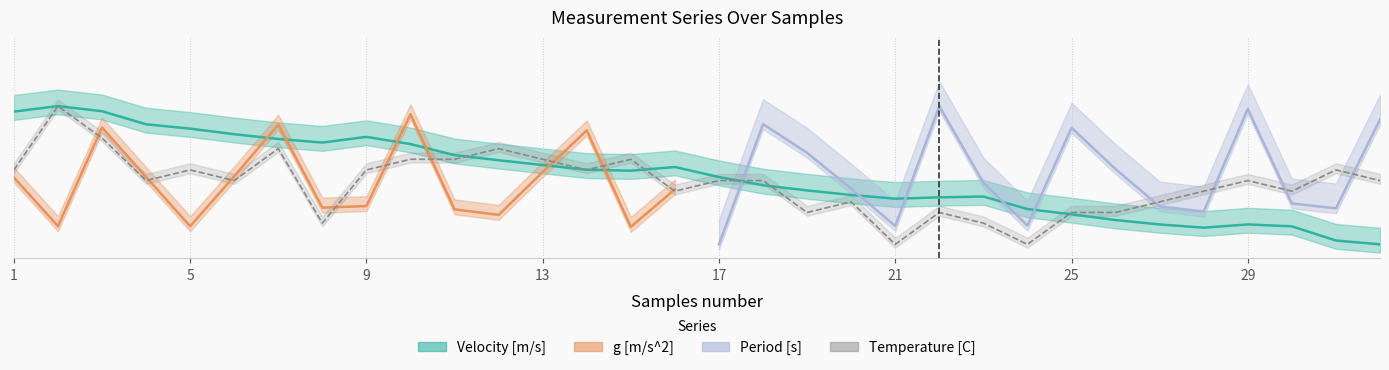

Where is the first local minimum for Velocity [m/s]?

8